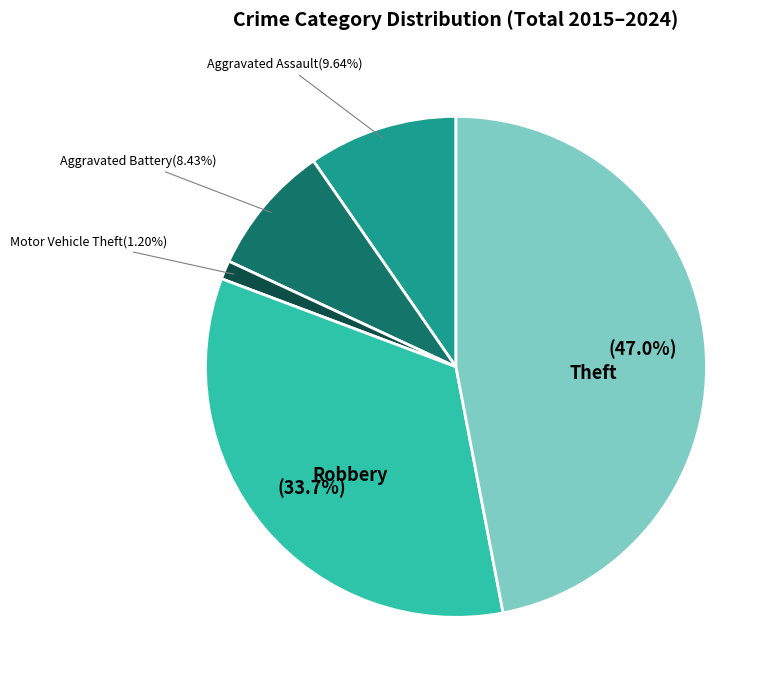

Rank the categories by value from highest to lowest.

Theft, Robbery, Aggravated Assault, Aggravated Battery, Motor Vehicle Theft